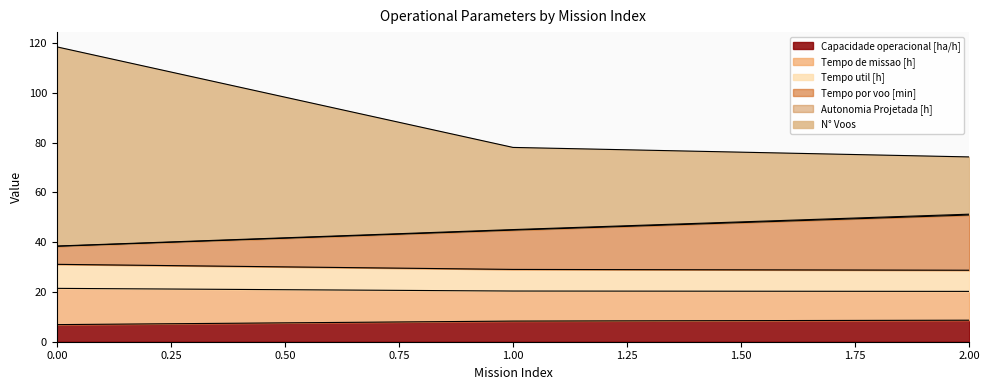

What is the minimum value for Capacidade operacional [ha/h]?

6.9